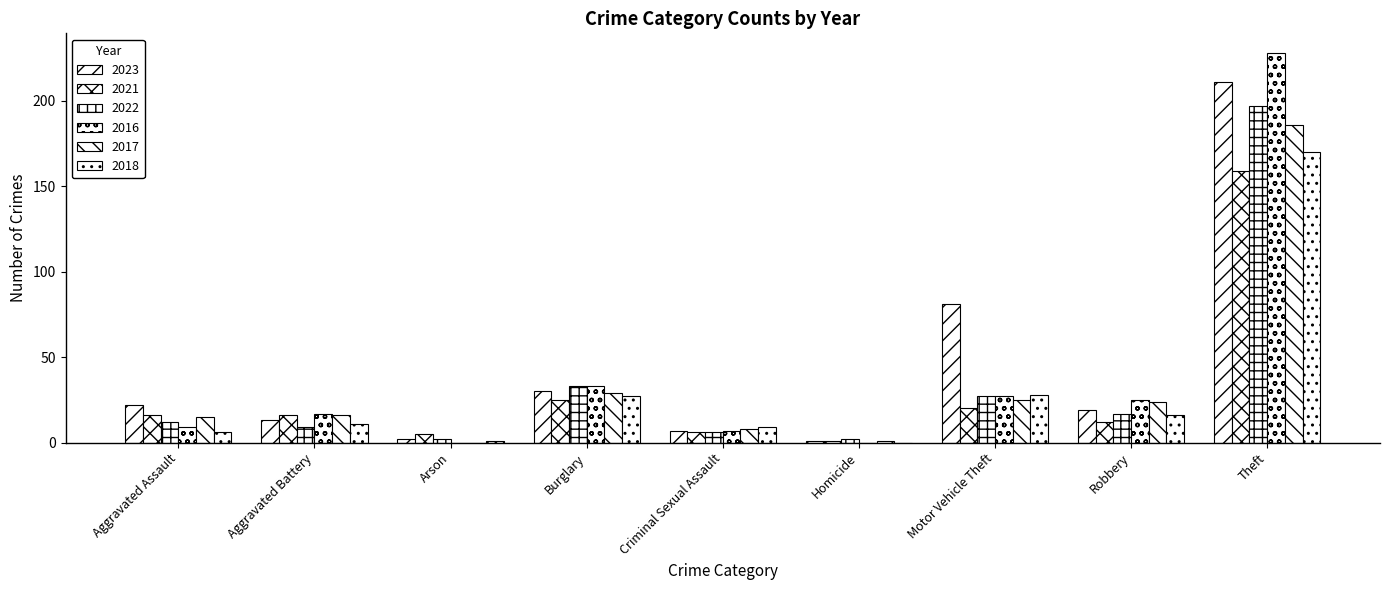

What is the approximate value of 2023 at Robbery, to the nearest 10?

20